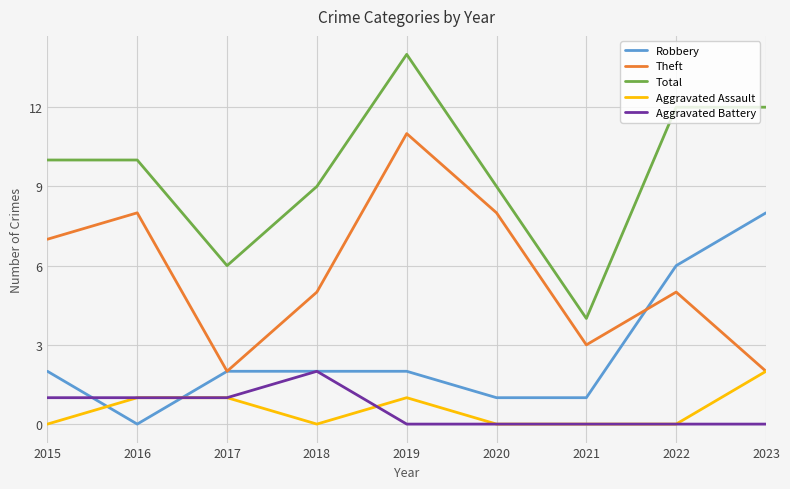

Read the Total value at 2022.

12